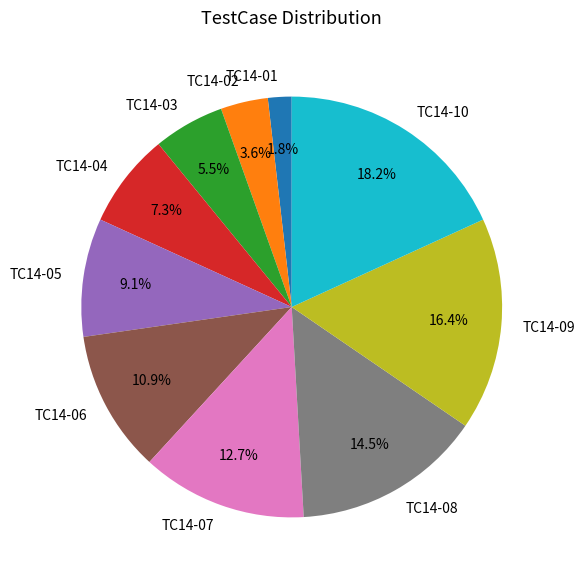

How many segments does this pie chart have?

10